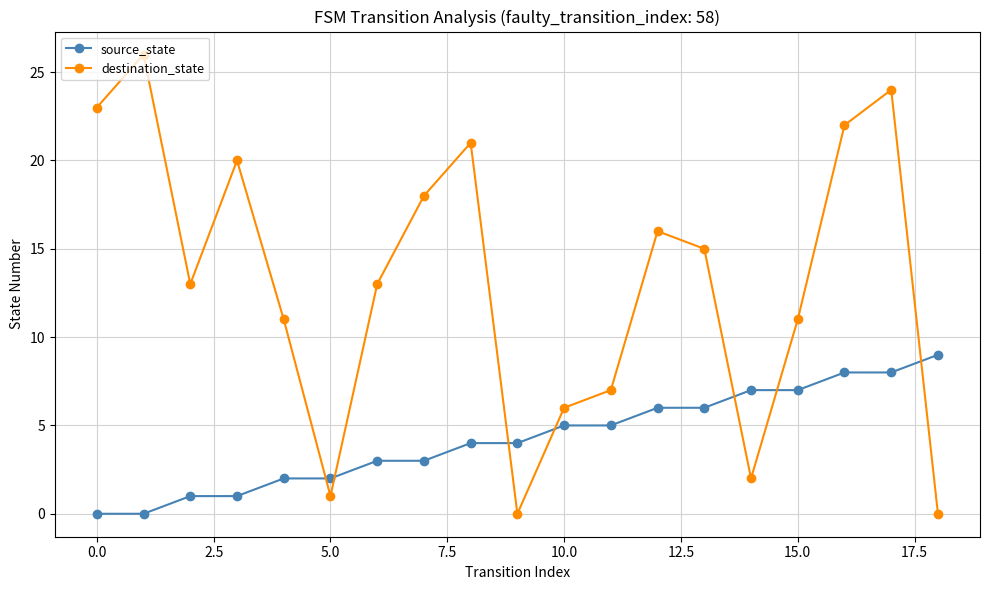

Which series has the largest range (max minus min)?

destination_state